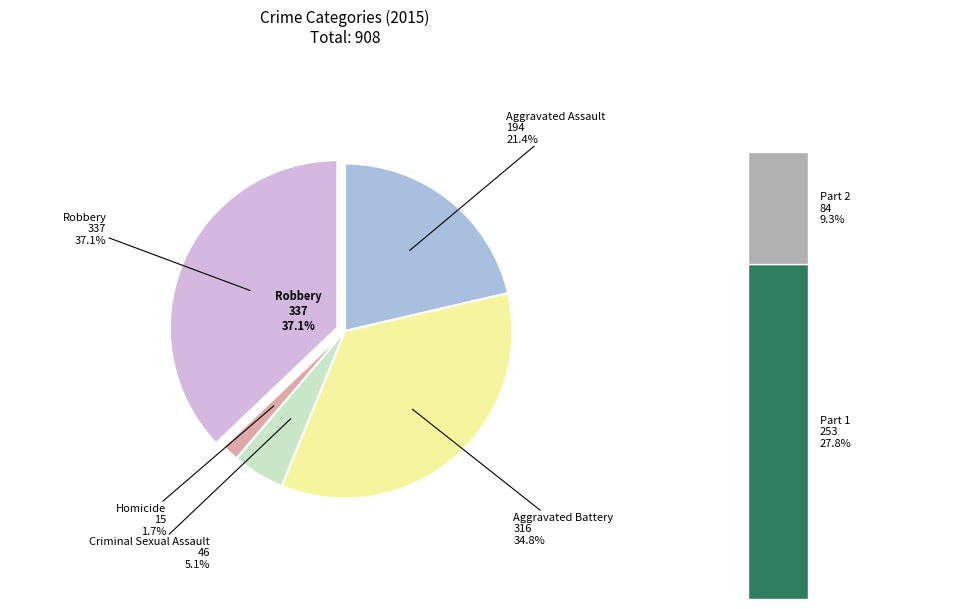

What percentage is the Criminal Sexual Assault slice, to the nearest percent?

5%